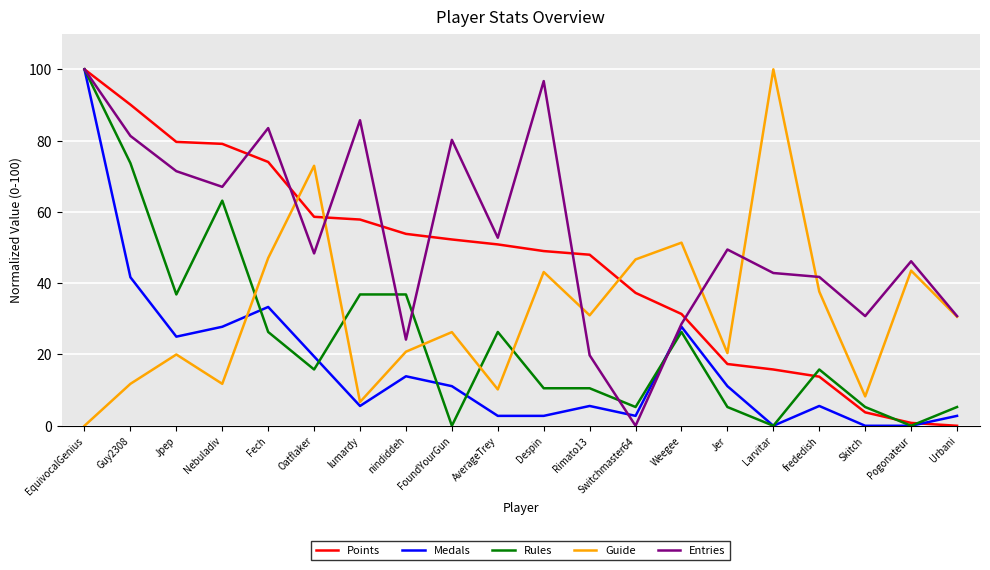

True or false: Guide and Points cross at least once.

True